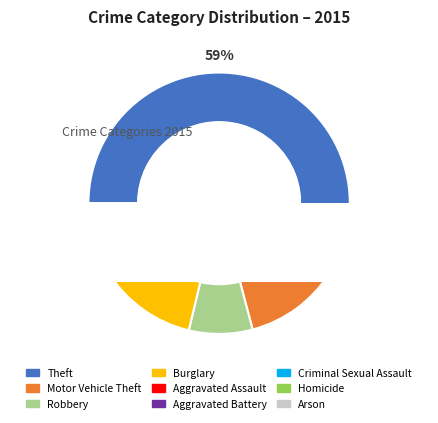

Is it true that Criminal Sexual Assault is 13% of the pie?

False